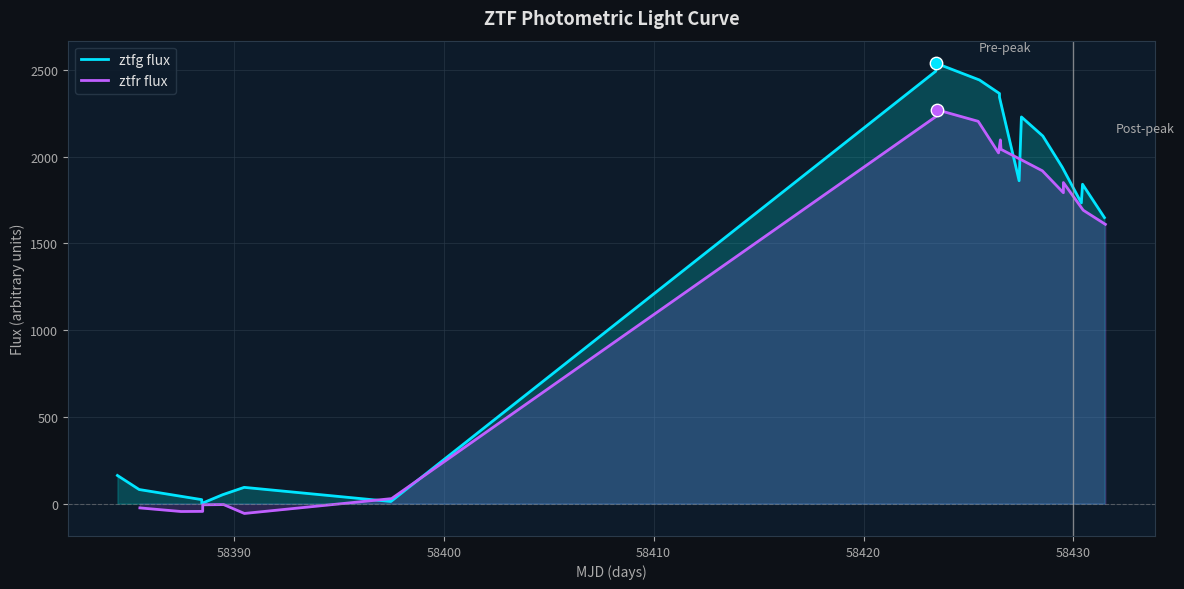

Which series contains the highest Y value?

ztfg flux